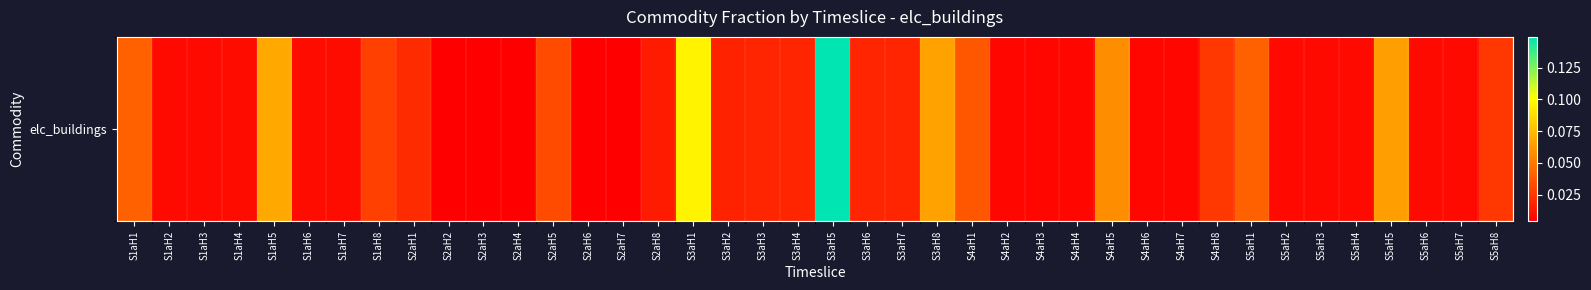

True or false: the data shows 0.0 at S4aH6.

True